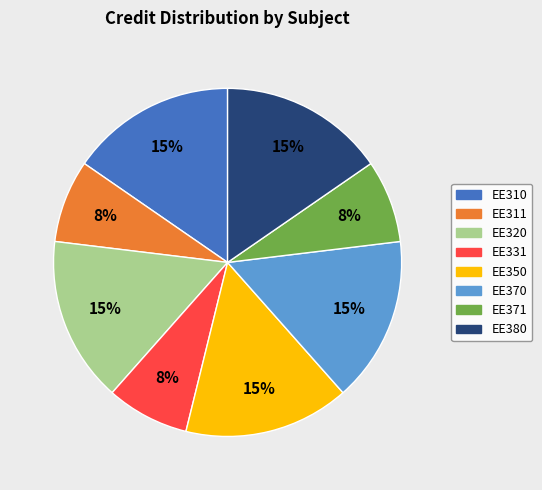

Which has a higher value, EE311 or EE350?

EE350